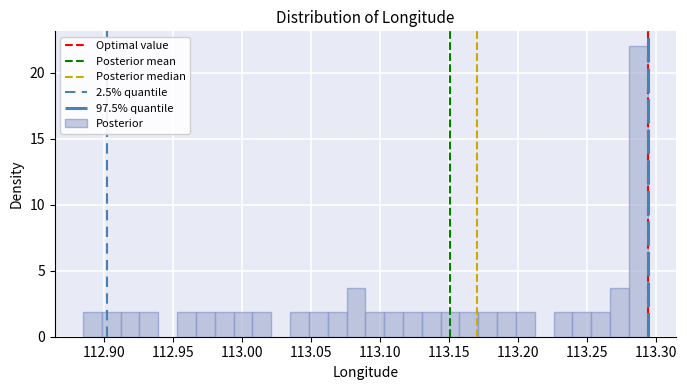

Around what value on the x-axis is the tallest bar? Give the approximate position of its centre, as read against the axis.

113.285